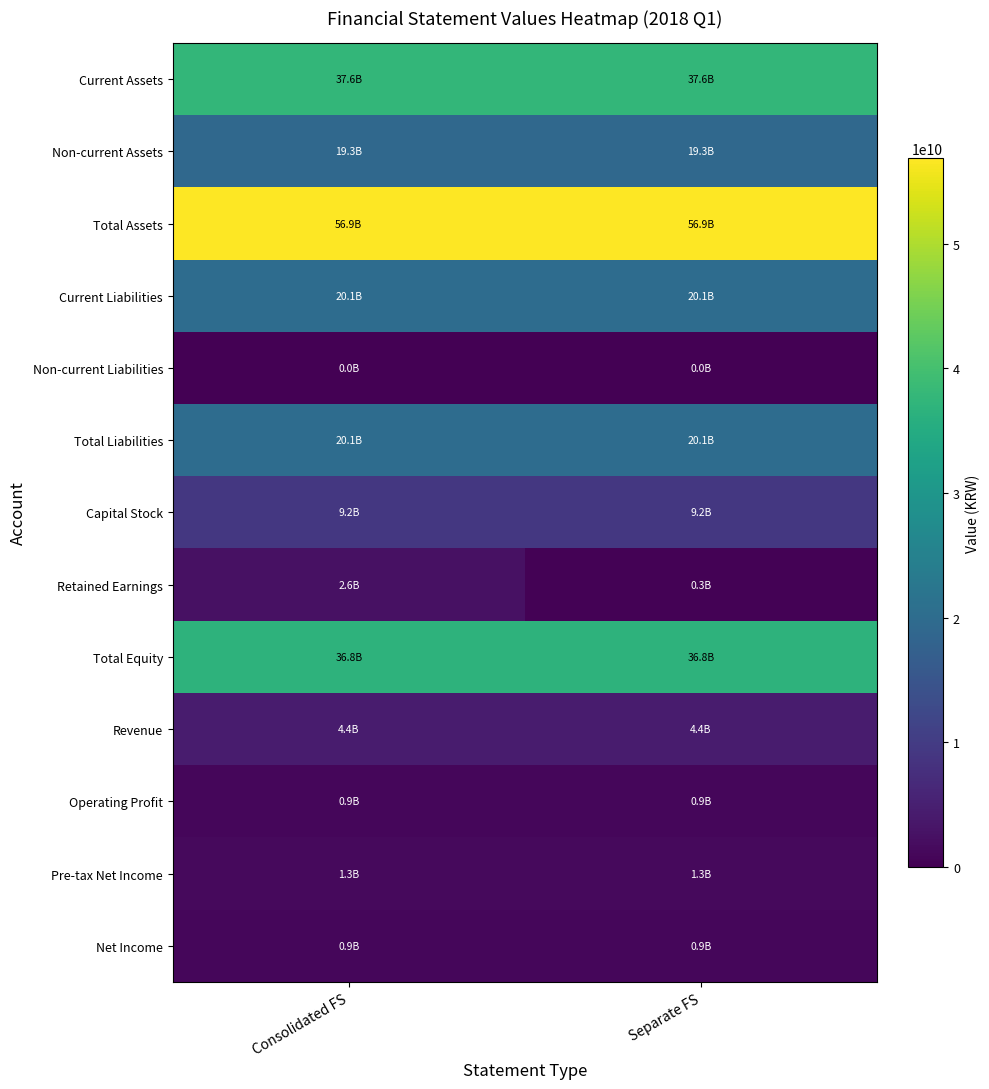

Which label corresponds to the smallest value in the chart?

Consolidated FS